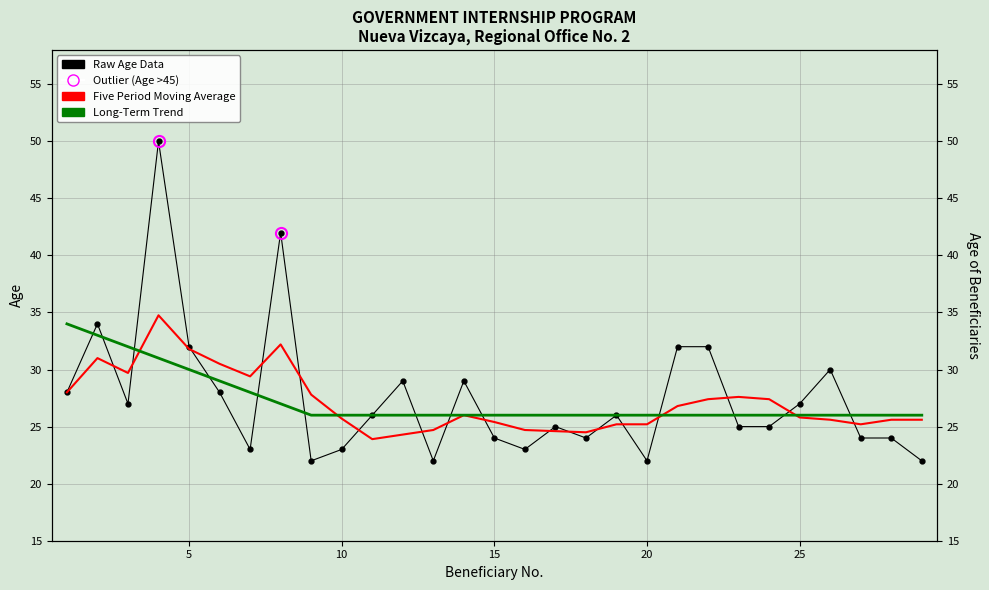

How many interior local valleys does the Five Period Moving Average series have?

5